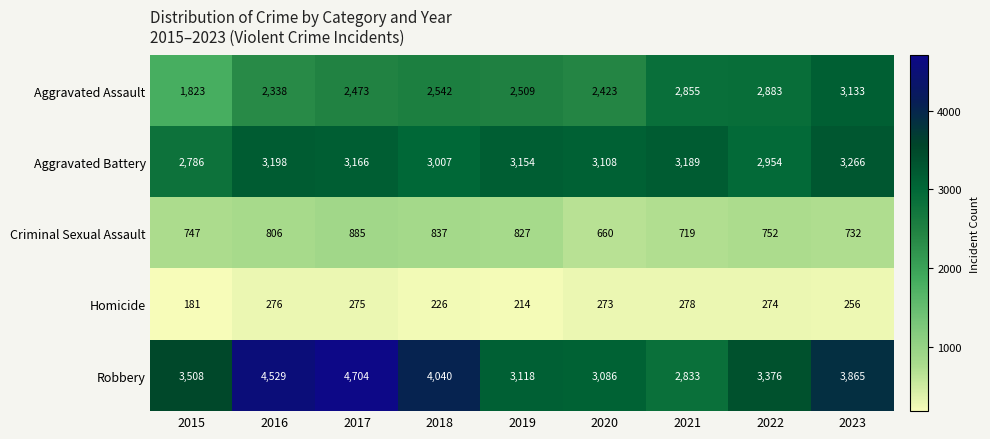

Is it true that Homicide equals 363 at 2020?

False